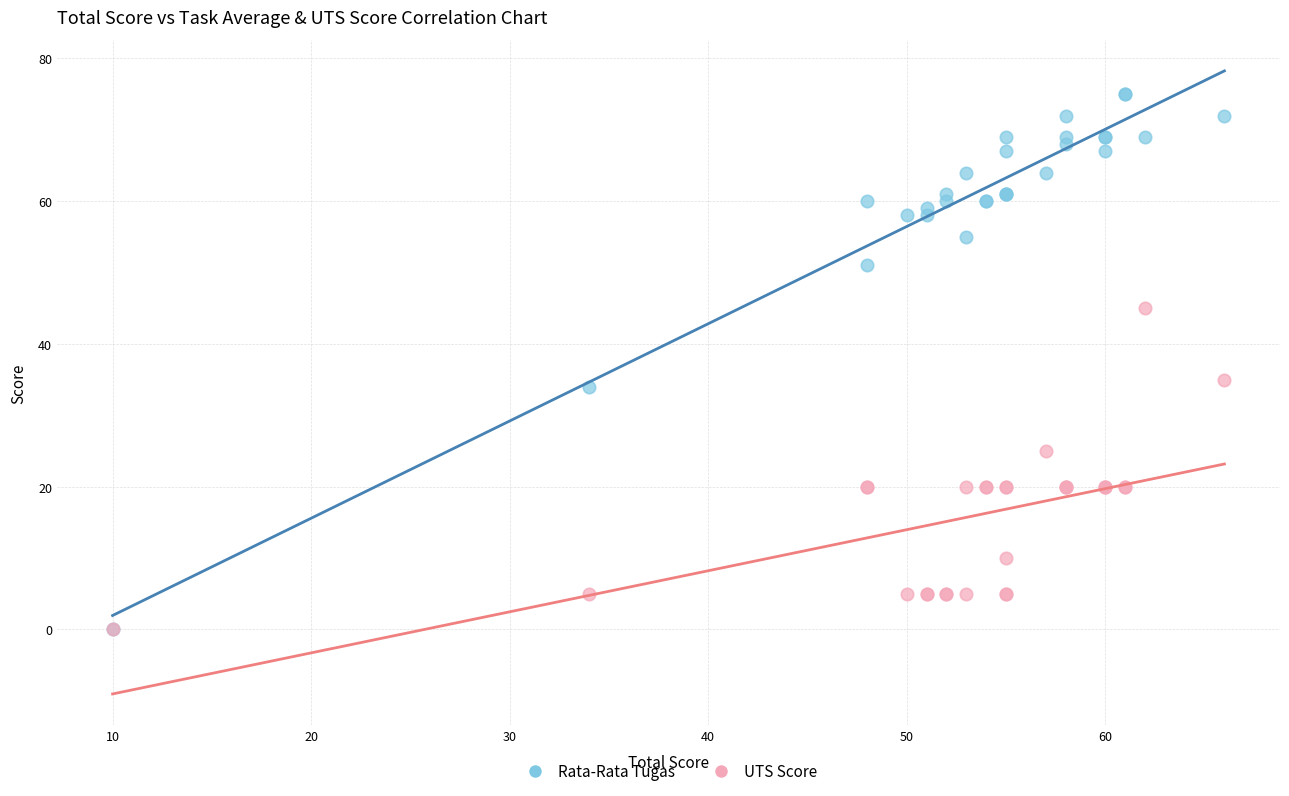

In the Rata-Rata Tugas series, what Y value is closest to 37?

34